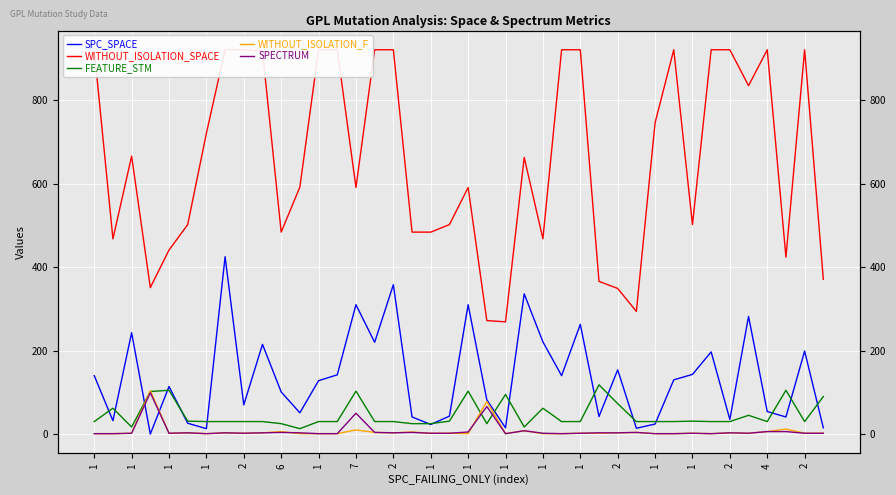

How many interior local valleys does the FEATURE_STM series have?

6